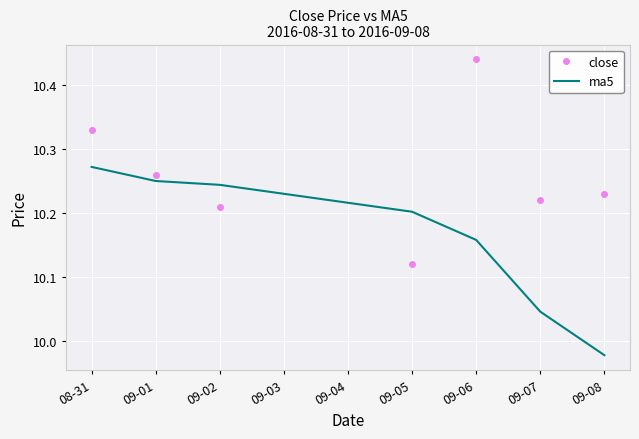

List the labels in order of ma5 value, smallest first.

09-08, 09-07, 09-06, 09-05, 09-02, 09-01, 08-31